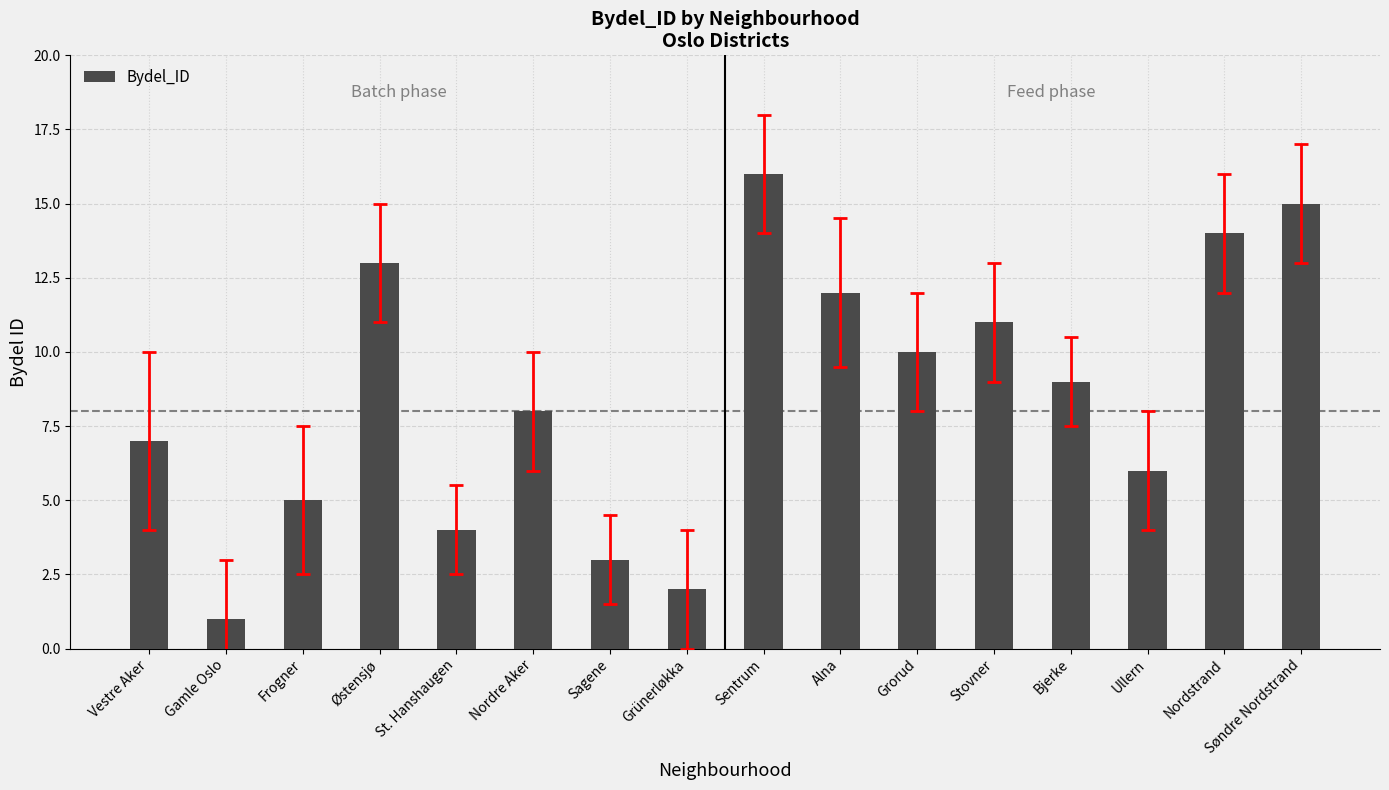

What is the label of the 9th bar from the right?

Grünerløkka